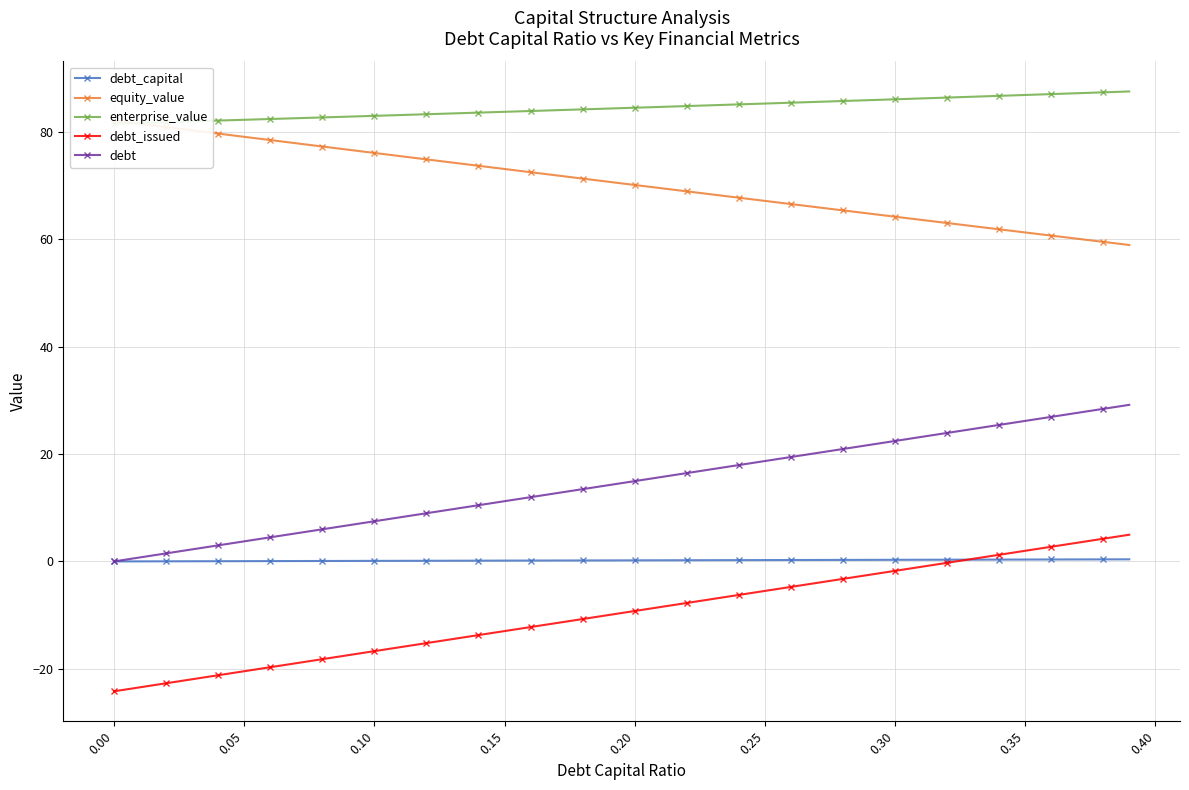

True or false: enterprise_value and debt cross at least once.

False